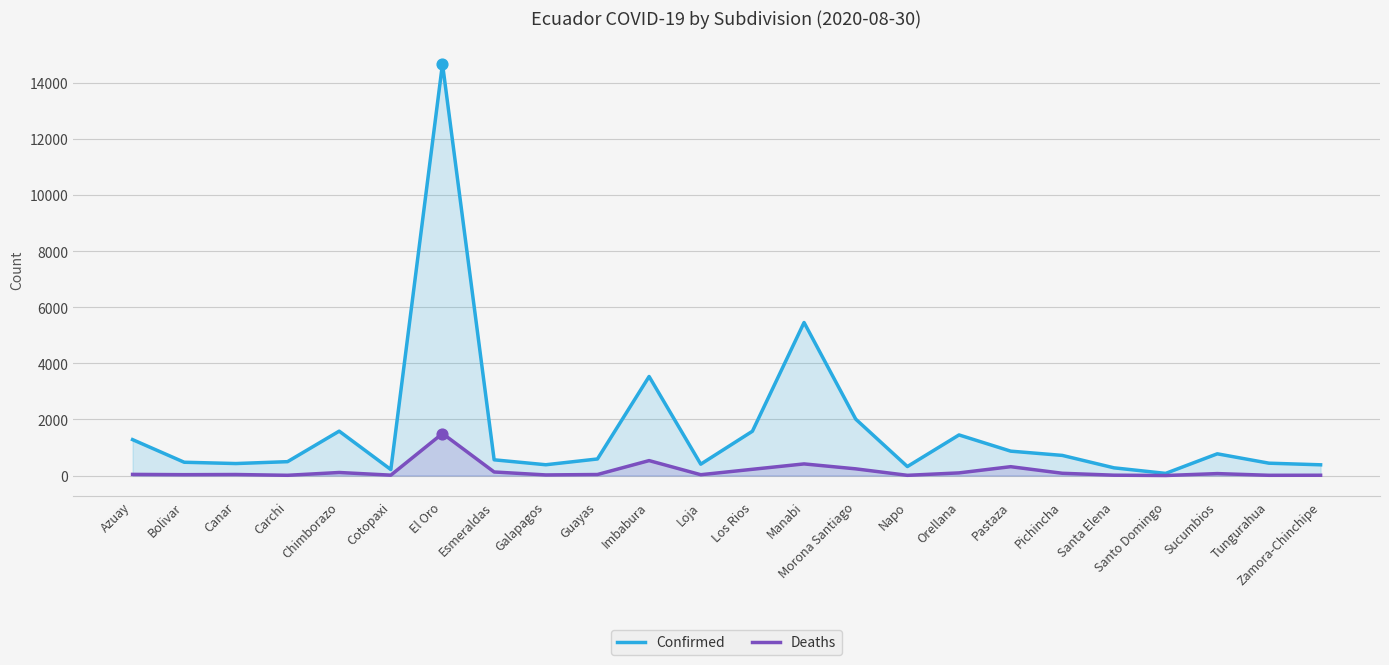

What is the total value across all series at Orellana?

1543